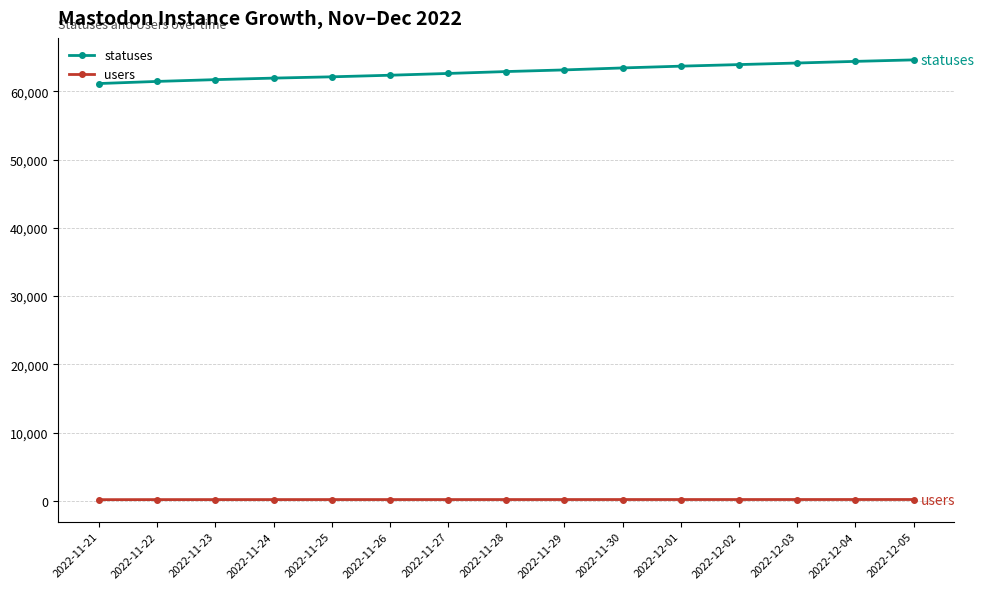

What is the highest value of the statuses series?

64590